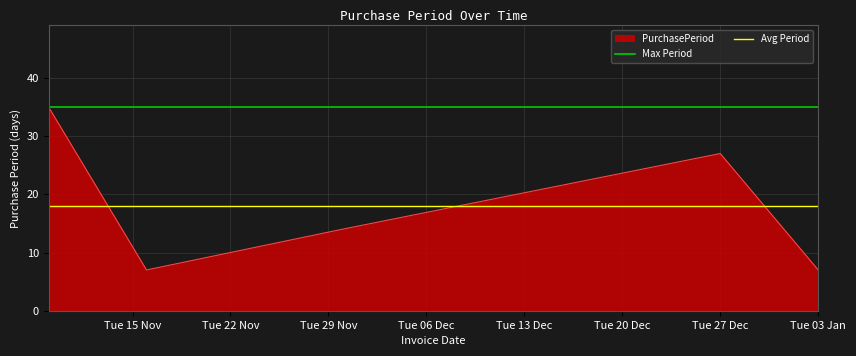

Is it true that PurchasePeriod equals 27 at Tue 27 Dec?

True